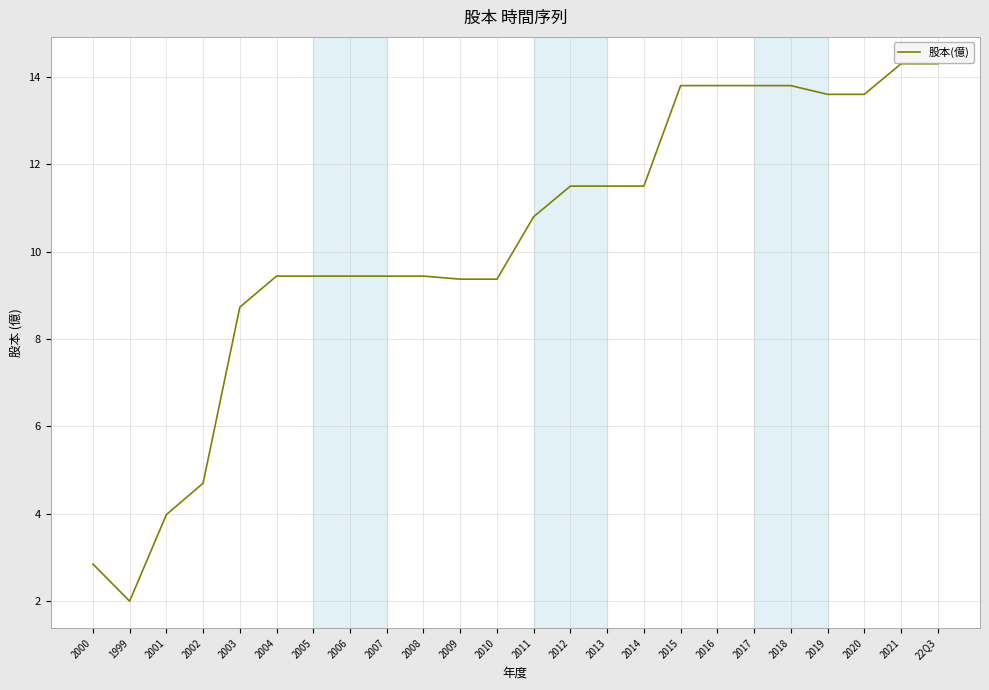

What is the minimum value shown in the chart?

2.0